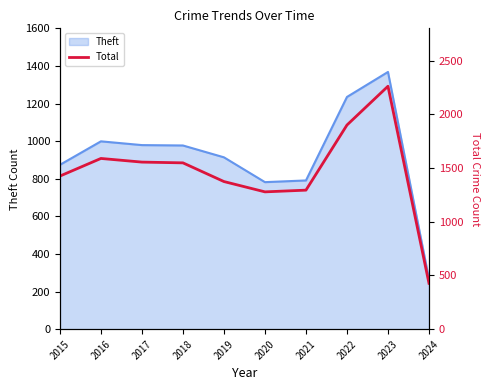

Which category has the highest value across all series?

2023